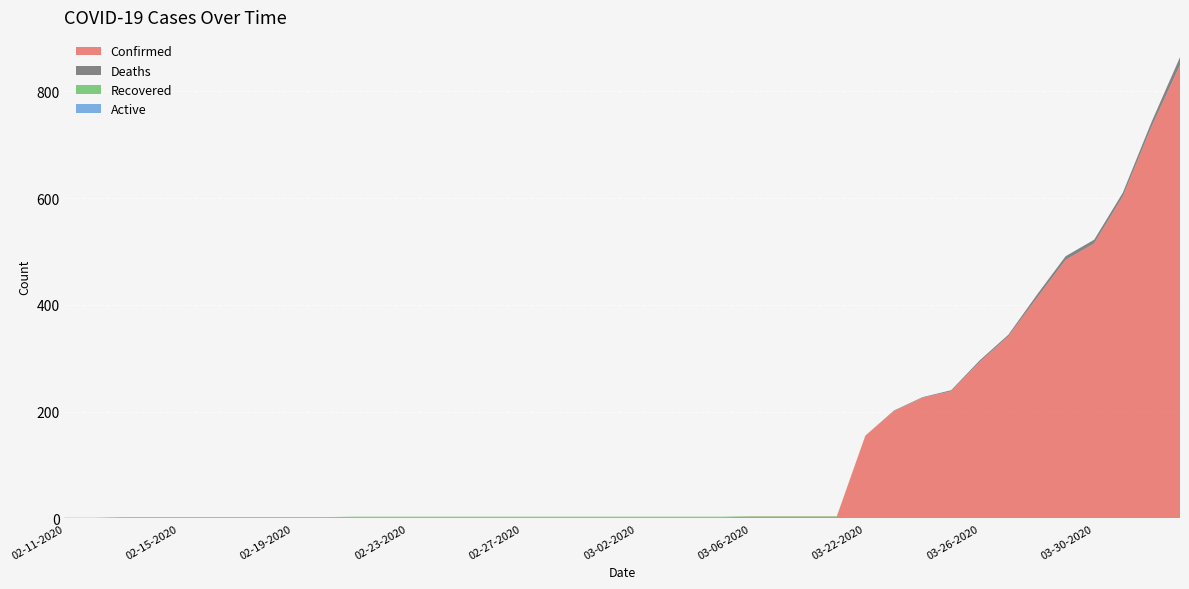

Reading right to left, list all the values displayed in this chart.

Confirmed: 04-02-2020=849	04-01-2020=733	03-31-2020=603	03-30-2020=515	03-29-2020=484	03-28-2020=413	03-27-2020=341	03-26-2020=293	03-25-2020=238	03-24-2020=226	03-23-2020=201	03-22-2020=155	03-09-2020=3	03-08-2020=3	03-07-2020=3	03-06-2020=3	03-05-2020=2	03-04-2020=2	03-03-2020=2	03-02-2020=2	03-01-2020=2	02-29-2020=2	02-28-2020=2	02-27-2020=2	02-26-2020=2	02-25-2020=2	02-24-2020=2	02-23-2020=2	02-22-2020=2	02-21-2020=2	02-20-2020=2	02-19-2020=2	02-18-2020=2	02-17-2020=2	02-16-2020=2	02-15-2020=2	02-14-2020=2	02-13-2020=2	02-12-2020=1	02-11-2020=1
Deaths: 04-02-2020=15	04-01-2020=9	03-31-2020=7	03-30-2020=7	03-29-2020=7	03-28-2020=6	03-27-2020=3	03-26-2020=3	03-25-2020=2	03-24-2020=1	03-23-2020=1	03-22-2020=0	03-09-2020=0	03-08-2020=0	03-07-2020=0	03-06-2020=0	03-05-2020=0	03-04-2020=0	03-03-2020=0	03-02-2020=0	03-01-2020=0	02-29-2020=0	02-28-2020=0	02-27-2020=0	02-26-2020=0	02-25-2020=0	02-24-2020=0	02-23-2020=0	02-22-2020=0	02-21-2020=0	02-20-2020=0	02-19-2020=0	02-18-2020=0	02-17-2020=0	02-16-2020=0	02-15-2020=0	02-14-2020=0	02-13-2020=0	02-12-2020=0	02-11-2020=0
Recovered: 04-02-2020=0	04-01-2020=0	03-31-2020=0	03-30-2020=0	03-29-2020=0	03-28-2020=0	03-27-2020=0	03-26-2020=0	03-25-2020=0	03-24-2020=0	03-23-2020=0	03-22-2020=0	03-09-2020=1	03-08-2020=1	03-07-2020=1	03-06-2020=1	03-05-2020=1	03-04-2020=1	03-03-2020=1	03-02-2020=1	03-01-2020=1	02-29-2020=1	02-28-2020=1	02-27-2020=1	02-26-2020=1	02-25-2020=1	02-24-2020=1	02-23-2020=1	02-22-2020=1	02-21-2020=1	02-20-2020=0	02-19-2020=0	02-18-2020=0	02-17-2020=0	02-16-2020=0	02-15-2020=0	02-14-2020=0	02-13-2020=0	02-12-2020=0	02-11-2020=0
Active: 04-02-2020=0	04-01-2020=0	03-31-2020=0	03-30-2020=0	03-29-2020=0	03-28-2020=0	03-27-2020=0	03-26-2020=0	03-25-2020=0	03-24-2020=0	03-23-2020=0	03-22-2020=0	03-09-2020=0	03-08-2020=0	03-07-2020=0	03-06-2020=0	03-05-2020=0	03-04-2020=0	03-03-2020=0	03-02-2020=0	03-01-2020=0	02-29-2020=0	02-28-2020=0	02-27-2020=0	02-26-2020=0	02-25-2020=0	02-24-2020=0	02-23-2020=0	02-22-2020=0	02-21-2020=0	02-20-2020=0	02-19-2020=0	02-18-2020=0	02-17-2020=0	02-16-2020=0	02-15-2020=0	02-14-2020=0	02-13-2020=0	02-12-2020=0	02-11-2020=0